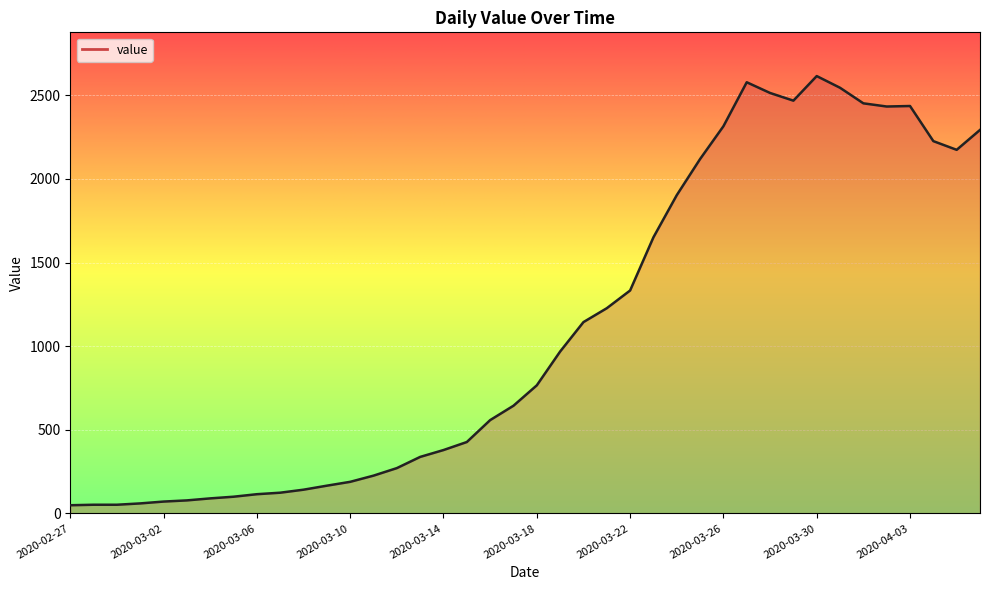

Does the chart have visible grid lines?

Yes